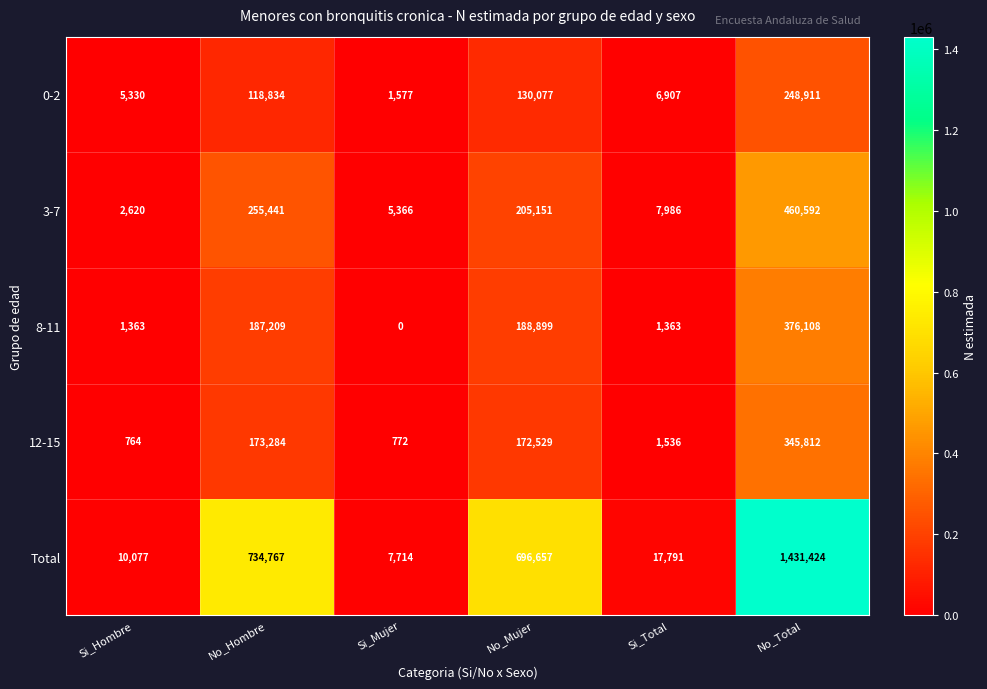

What is the total value across all series at Si_Total?

35583